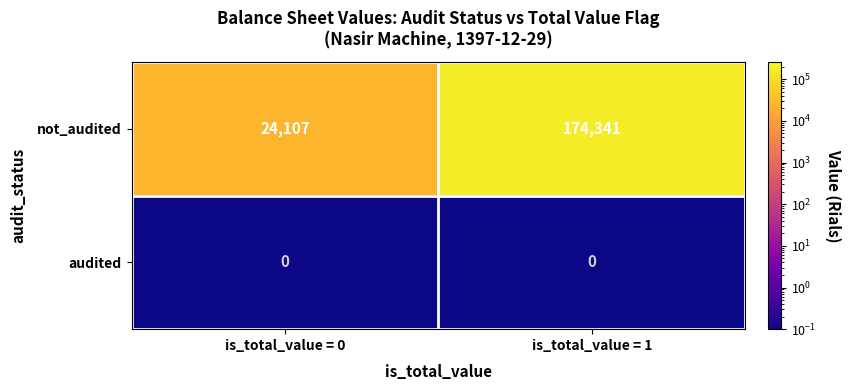

The not_audited series shows 15336 at is_total_value = 0. True or false?

False